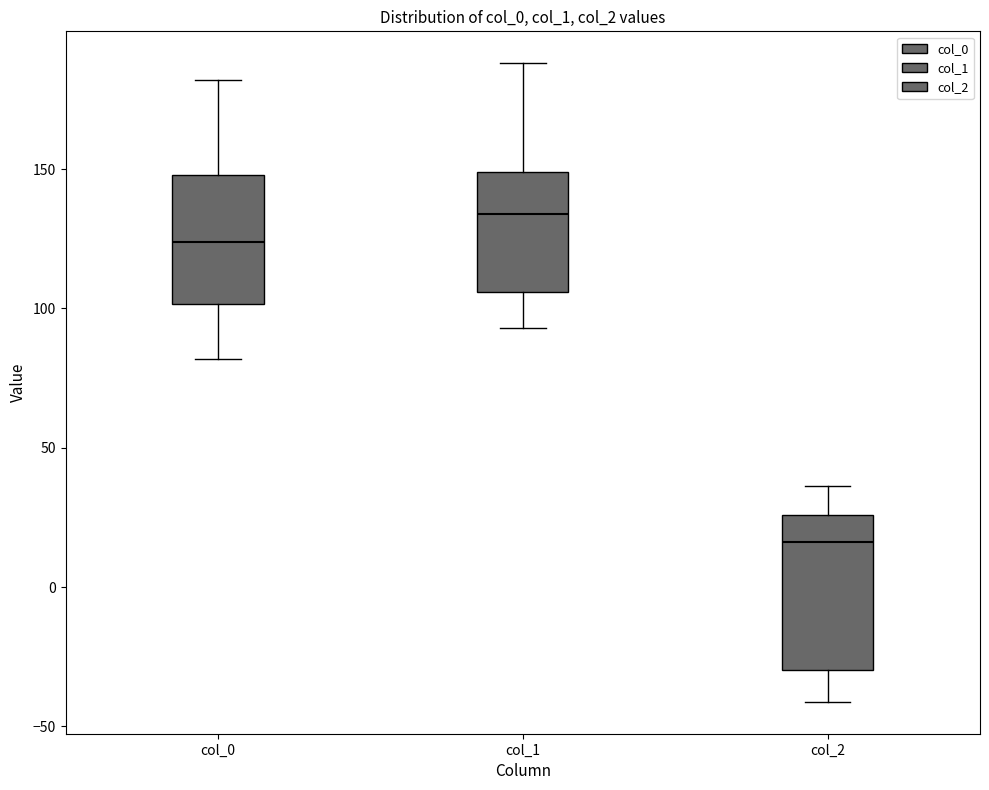

Where does the lower whisker of the box for col_0 end on the y-axis? The values are not printed on the chart, so give them approximately, as read against the axis.

80